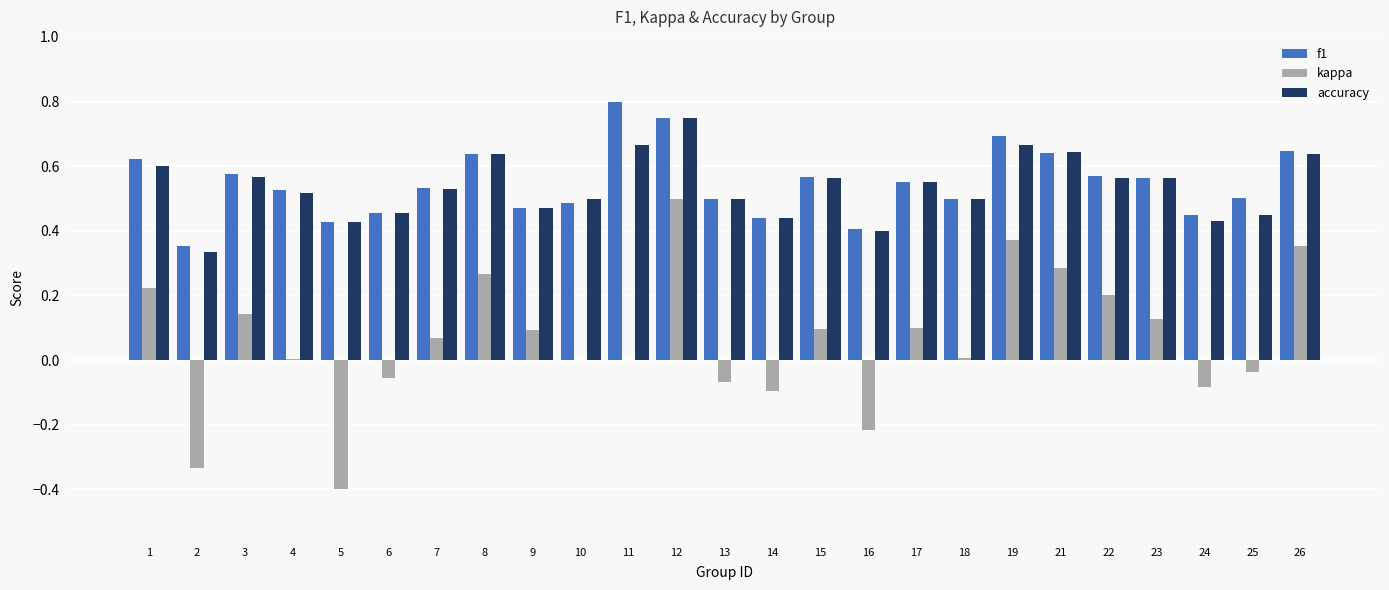

Which category has the highest value in the kappa series?

12